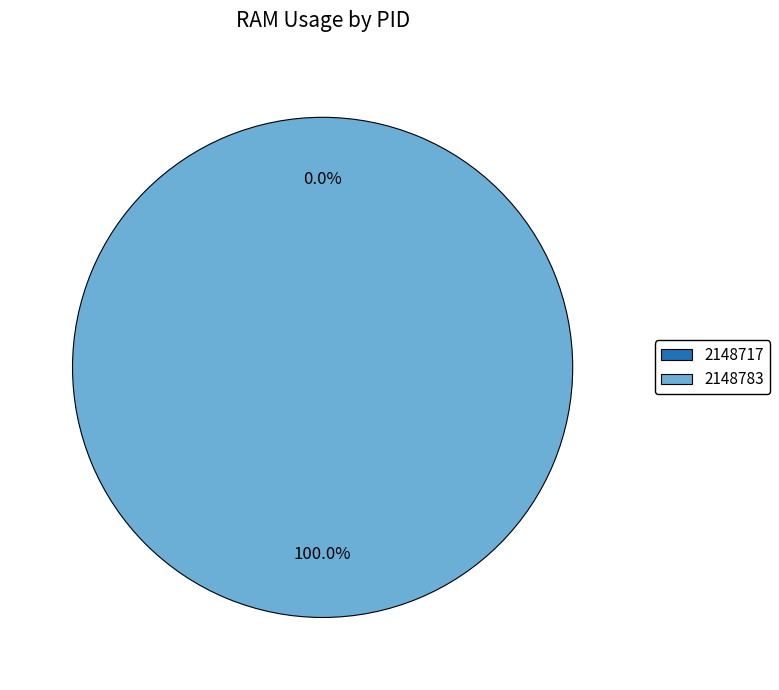

Rank the categories by value from highest to lowest.

2148783, 2148717